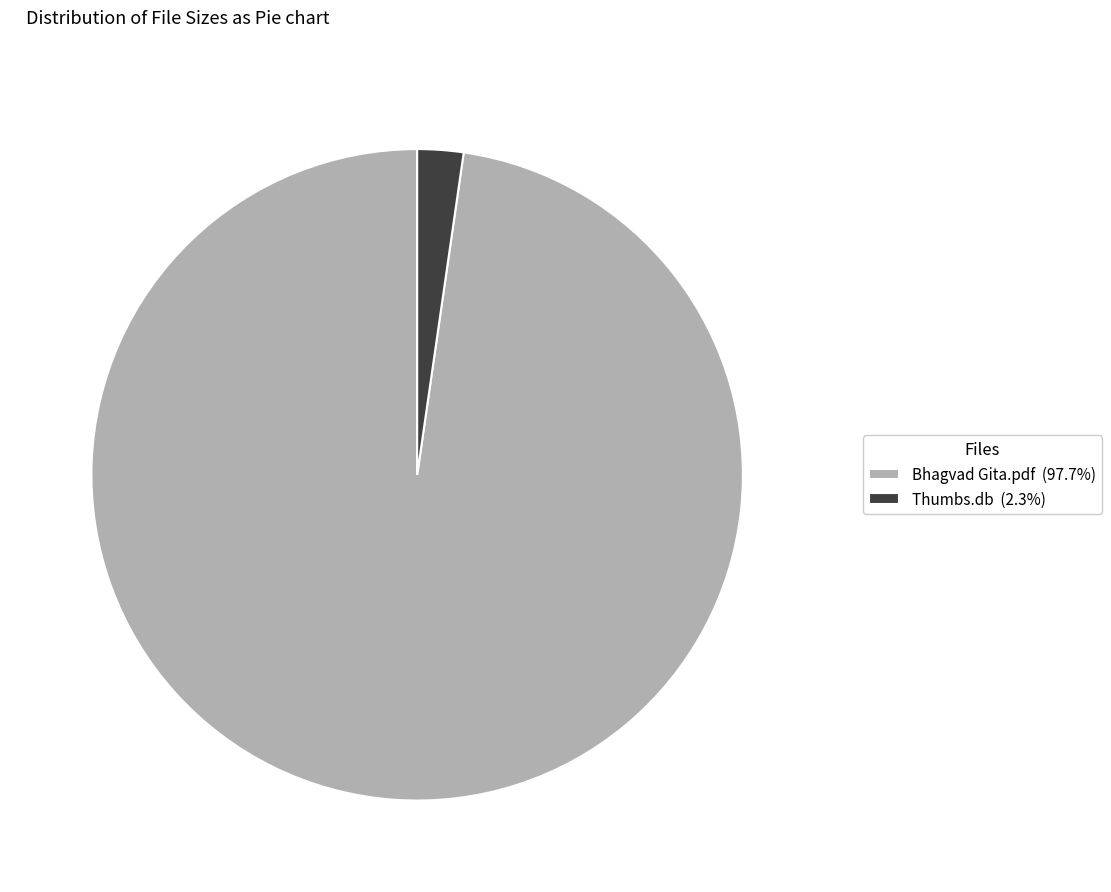

Which slice represents more than half of the pie?

Bhagvad Gita.pdf